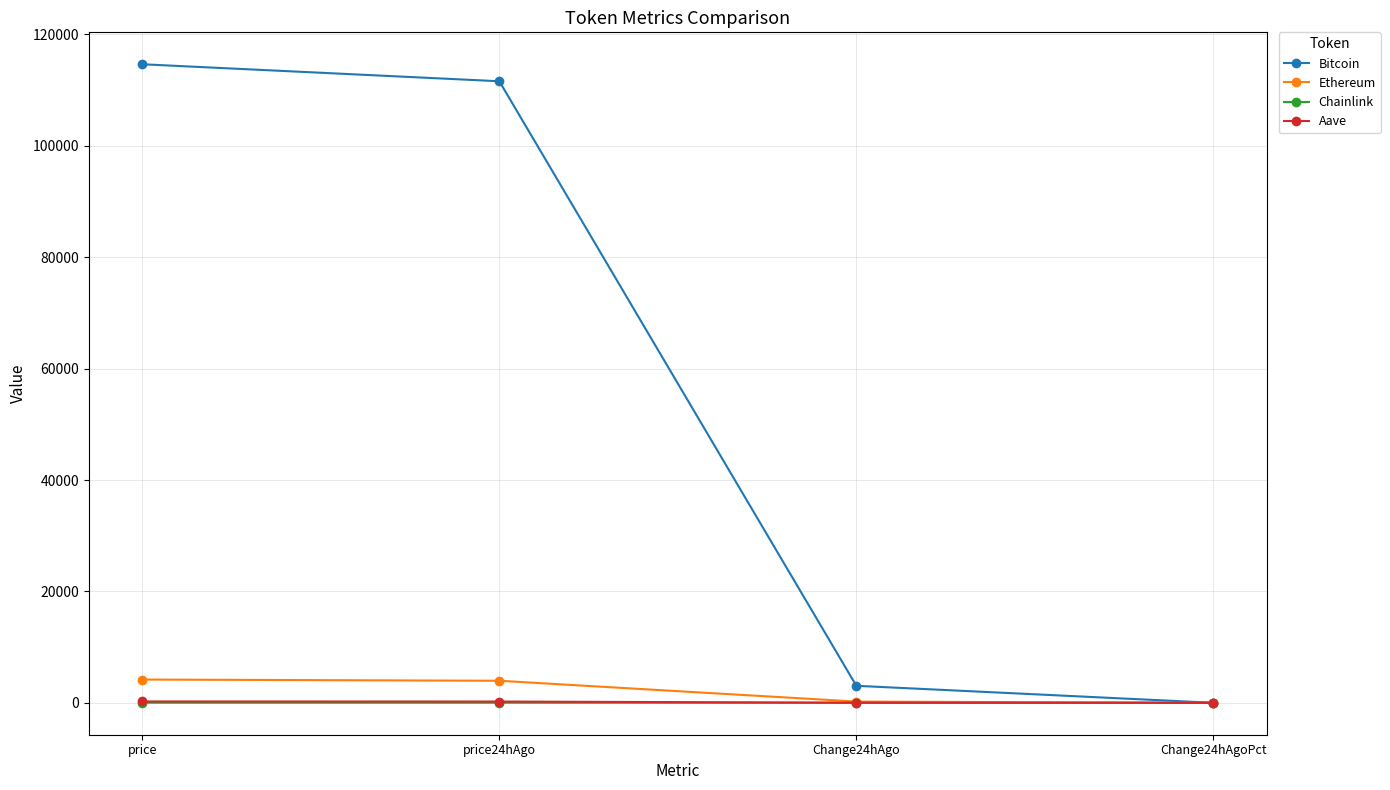

What is the difference between the maximum and second lowest values in the Chainlink series?

18.0